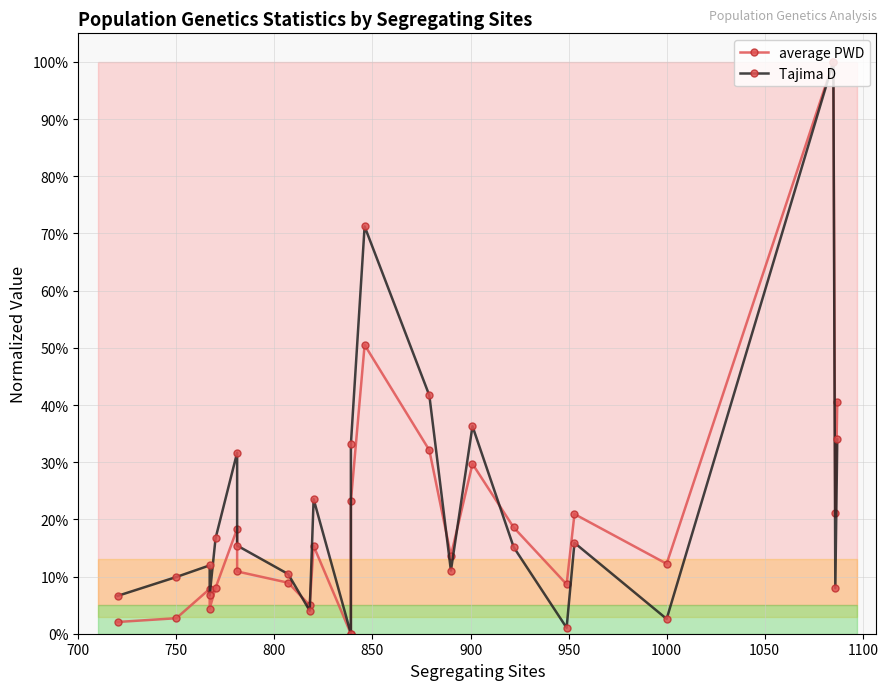

Does the chart display data point markers on the line(s)?

Yes